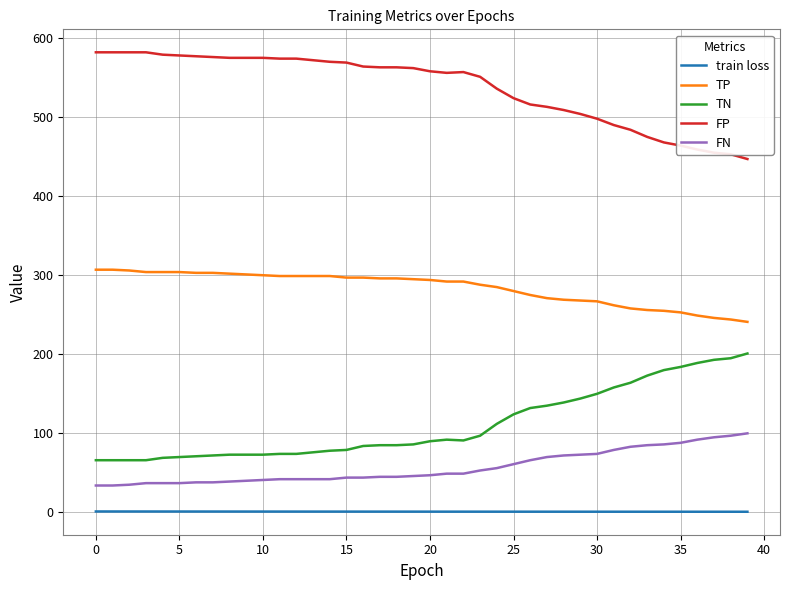

Which series has the largest total across all categories?

FP